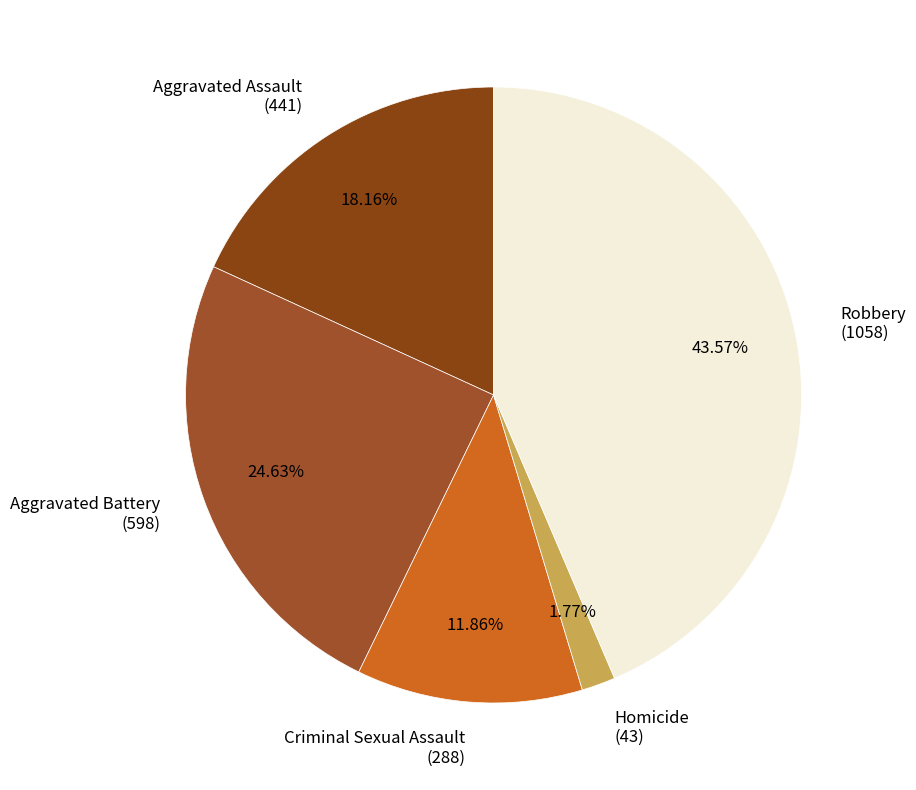

How many slices are in this pie chart?

5